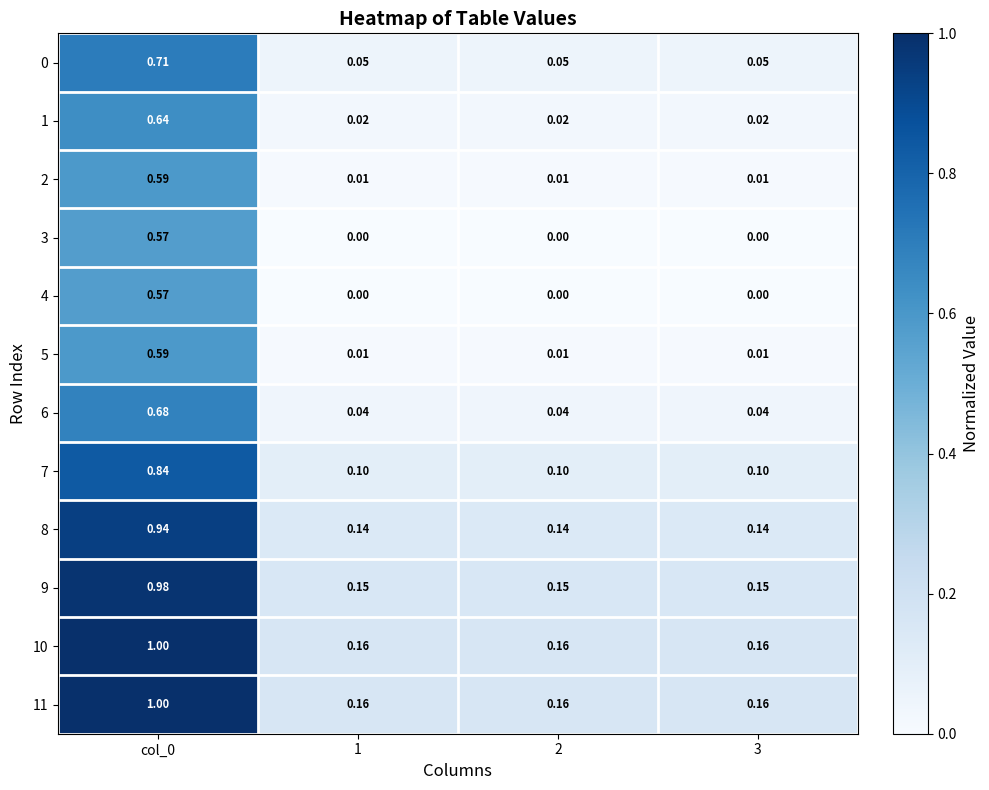

Is the value of 5 at 3 greater than the value of 9 at 1?

No